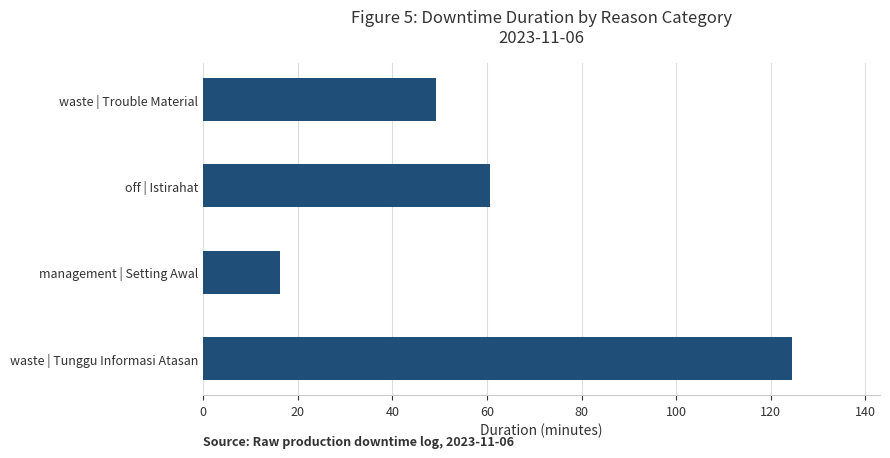

What is the sum of all values?

250.5